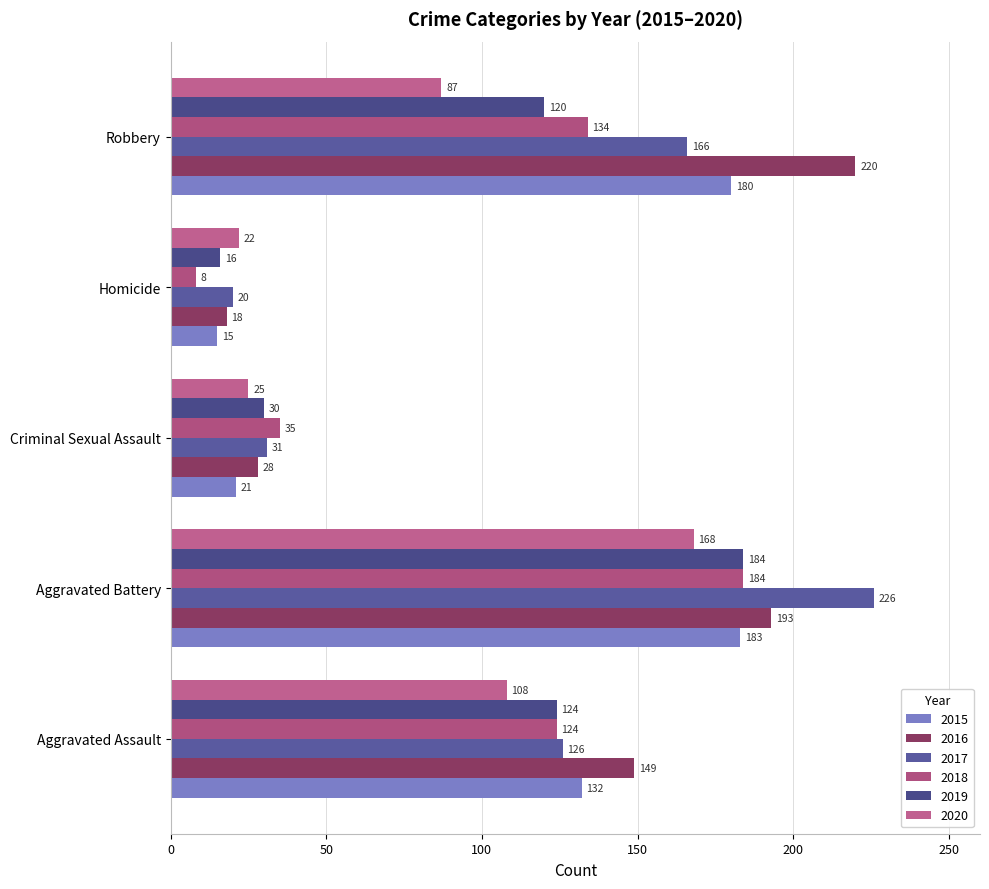

Count the number of data series in this chart.

6